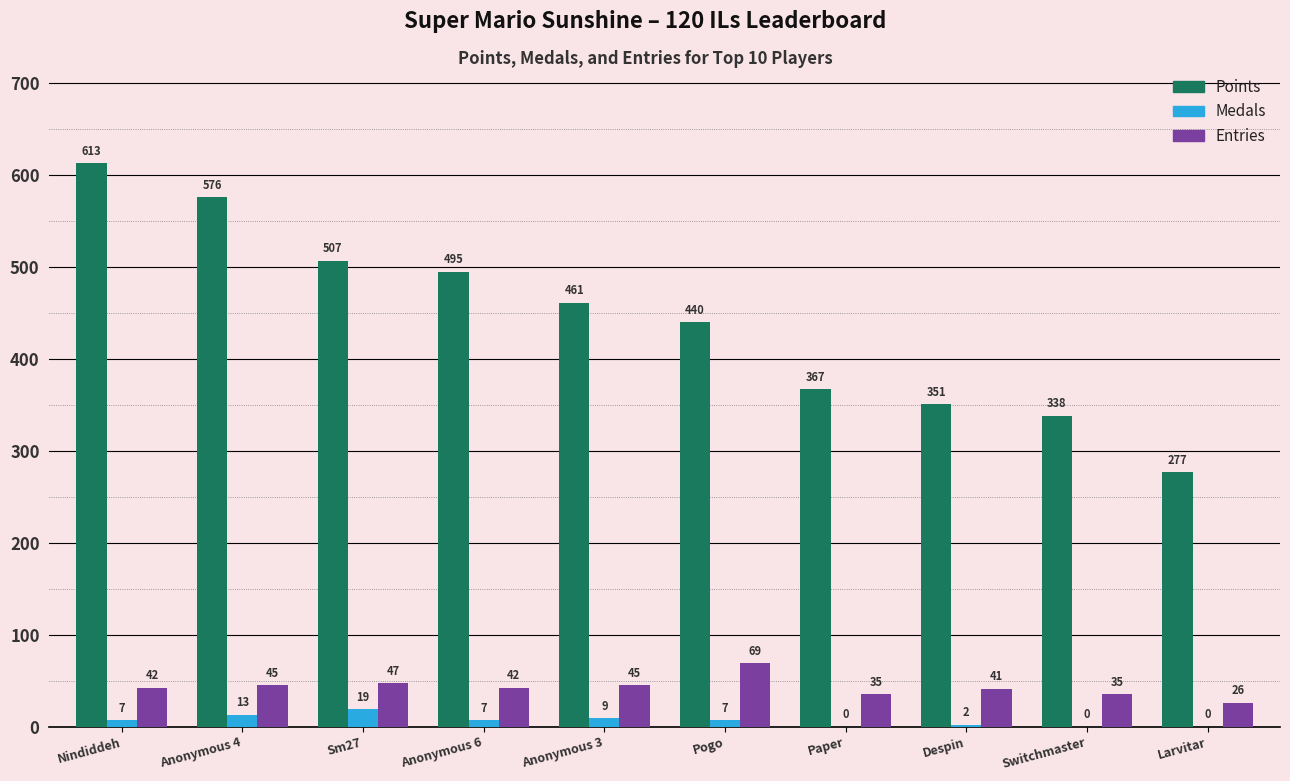

Which series changed the most between Anonymous 6 and Pogo?

Points